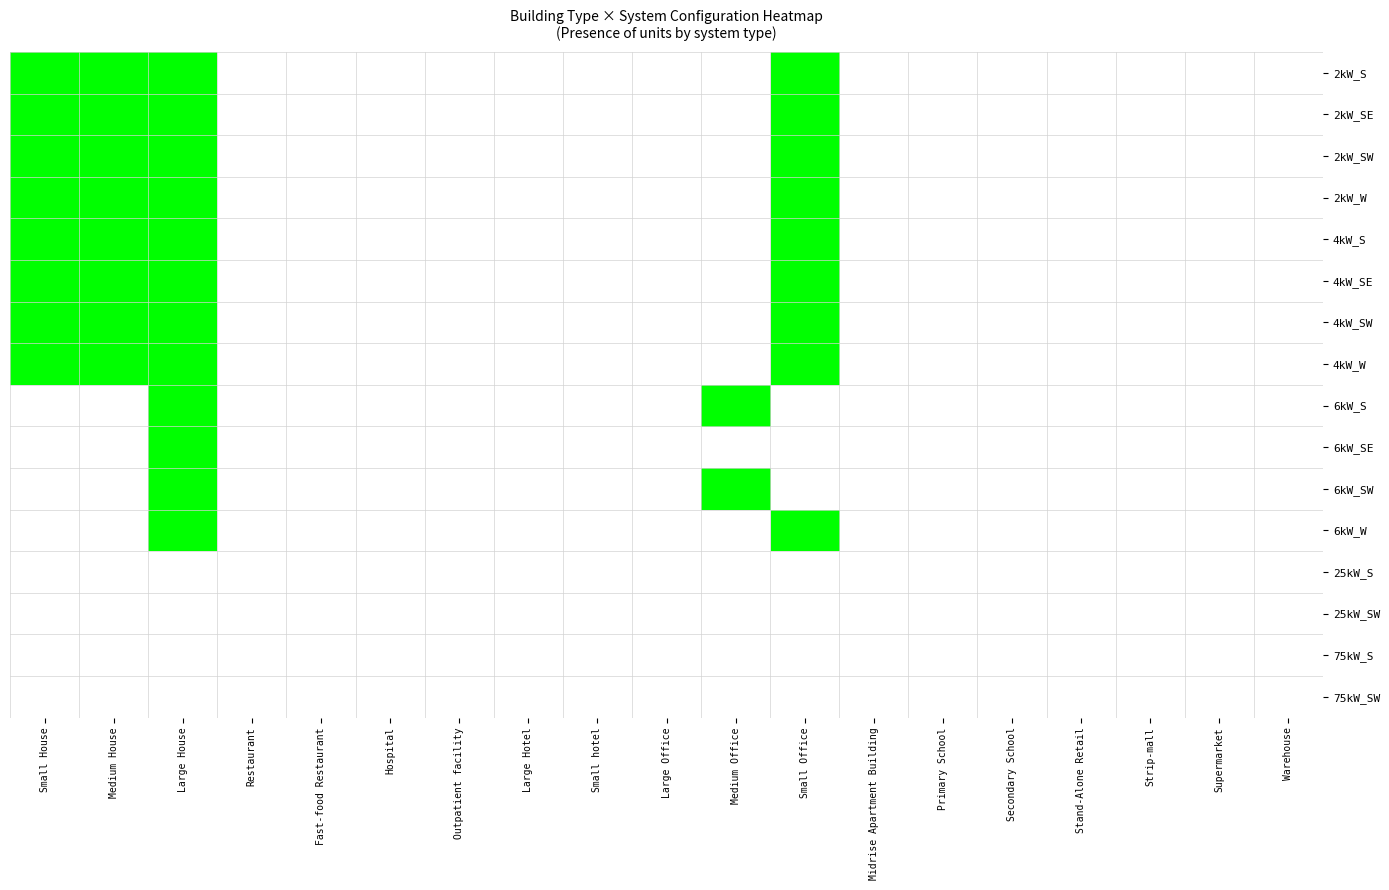

Which series has the largest range (max minus min)?

2kW_S